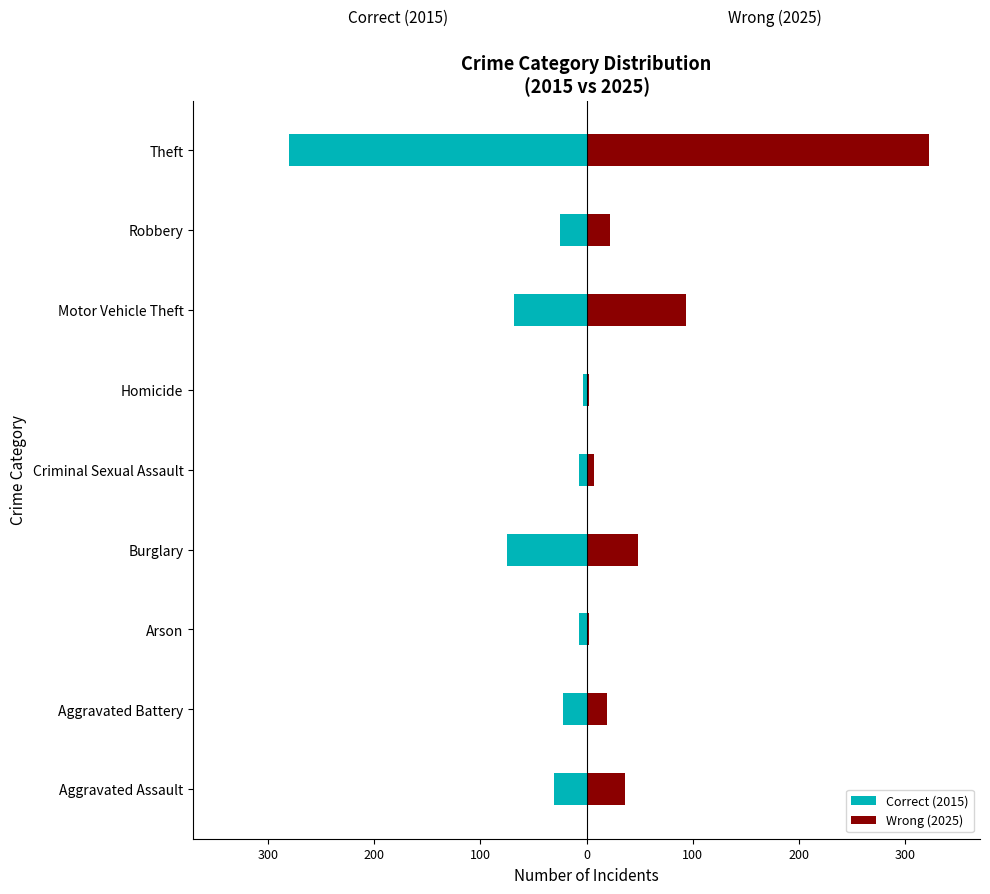

What are all the series names shown in the legend?

Correct (2015), Wrong (2025)